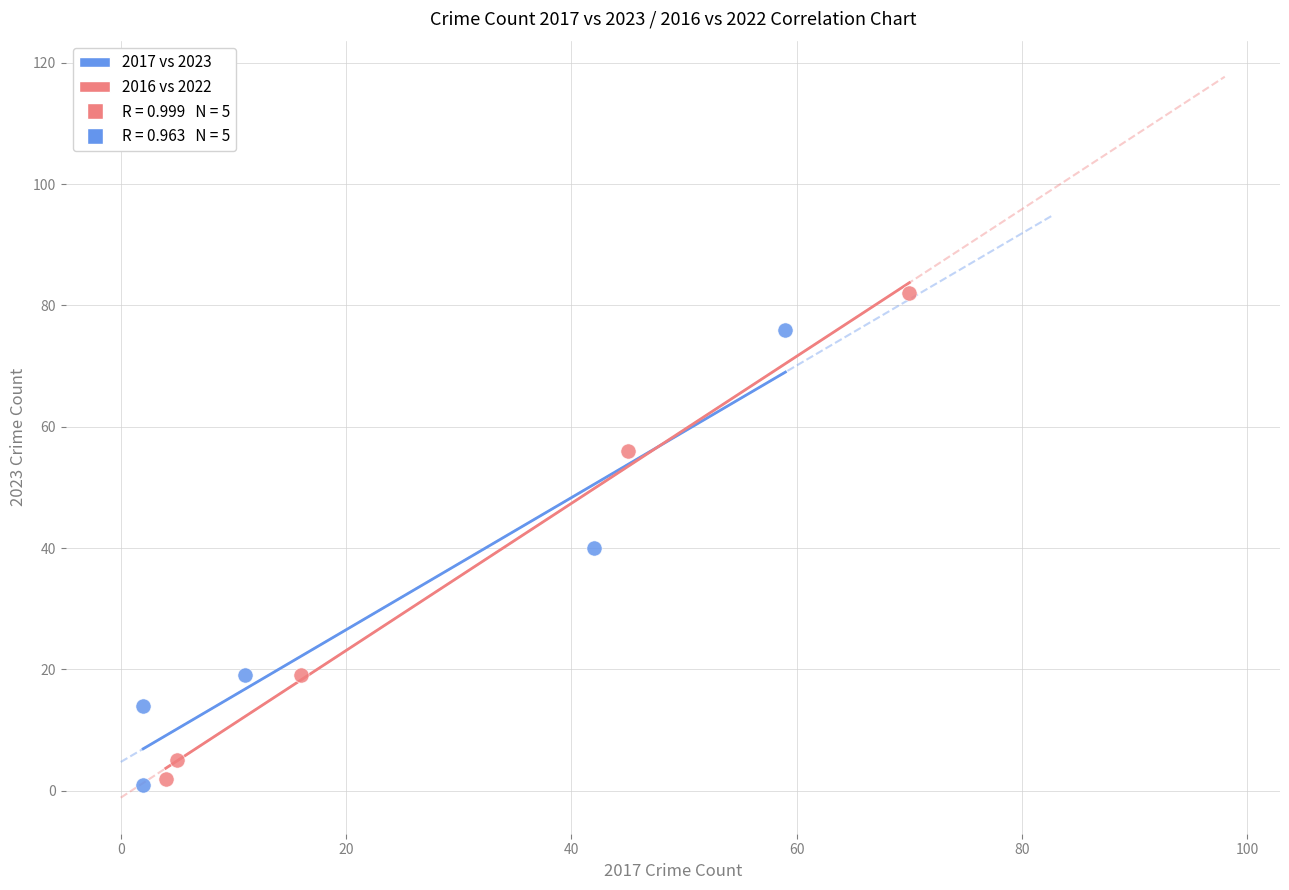

Which series contains the highest Y value?

2016 vs 2022